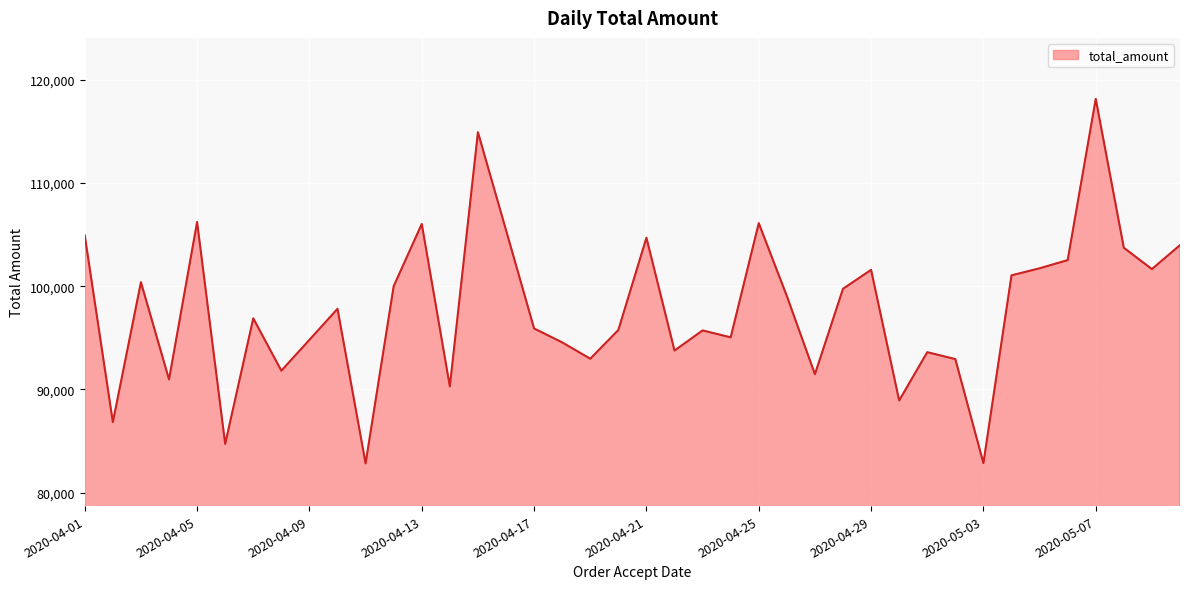

What is the minimum value shown in the chart?

82834